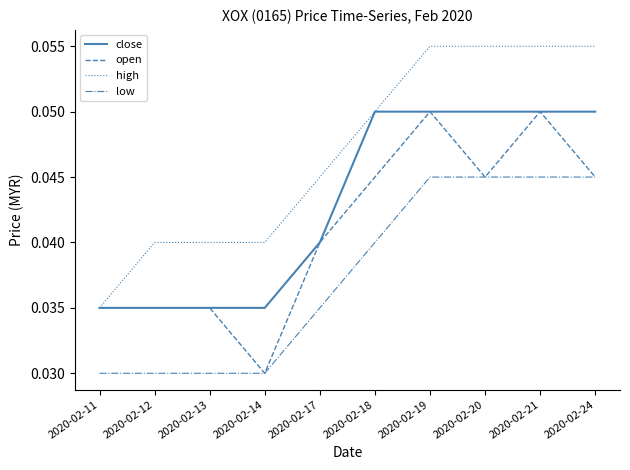

Count the high values in the range 0 to 1.

10